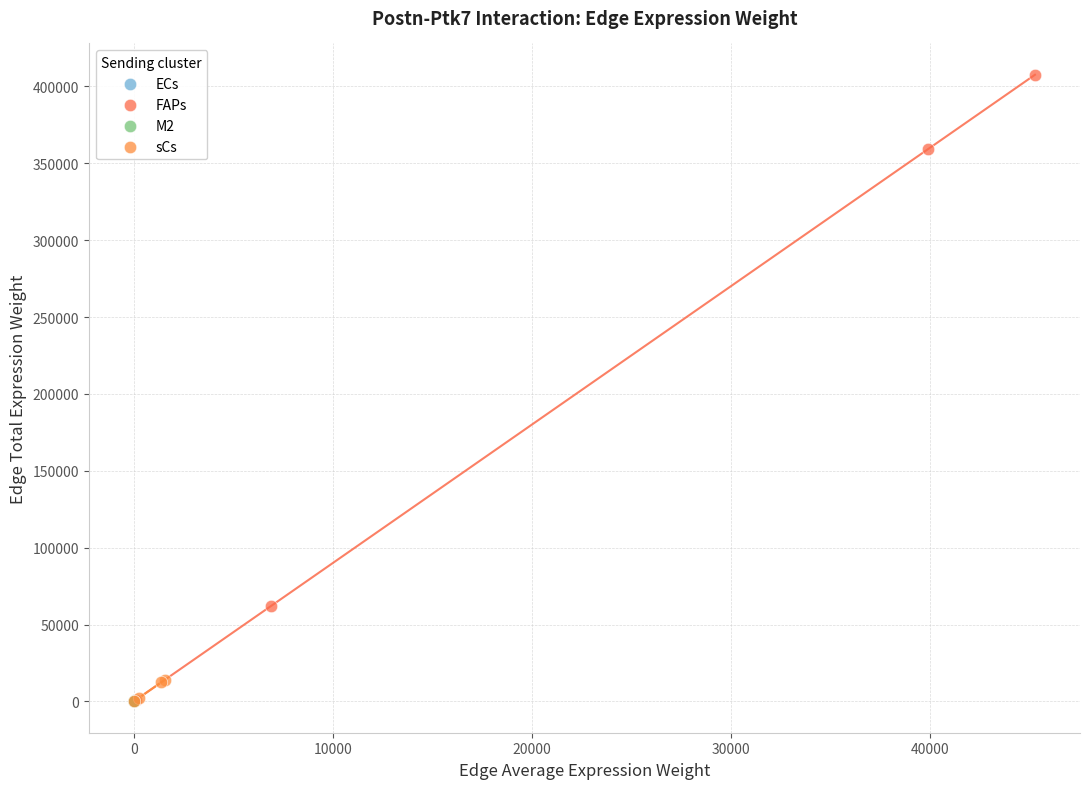

Which series reaches the maximum Y coordinate?

FAPs